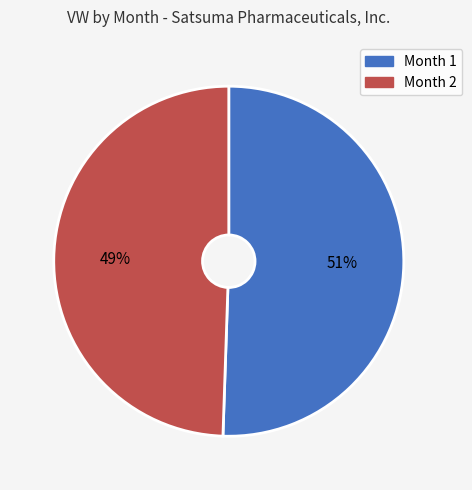

To the nearest percent, what is the combined percentage of Month 2 and Month 1?

100%